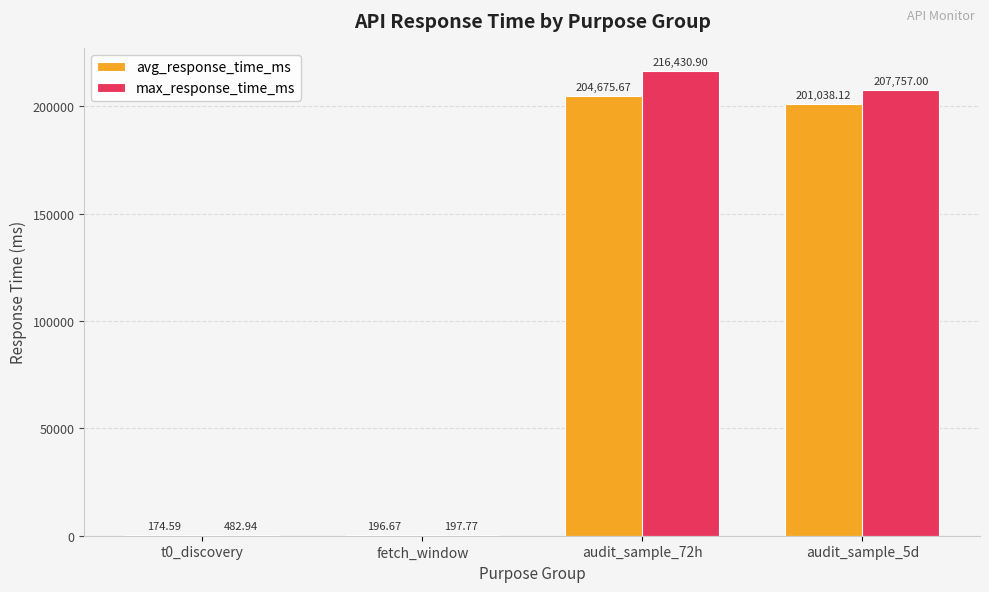

What are all the series names shown in the legend?

avg_response_time_ms, max_response_time_ms